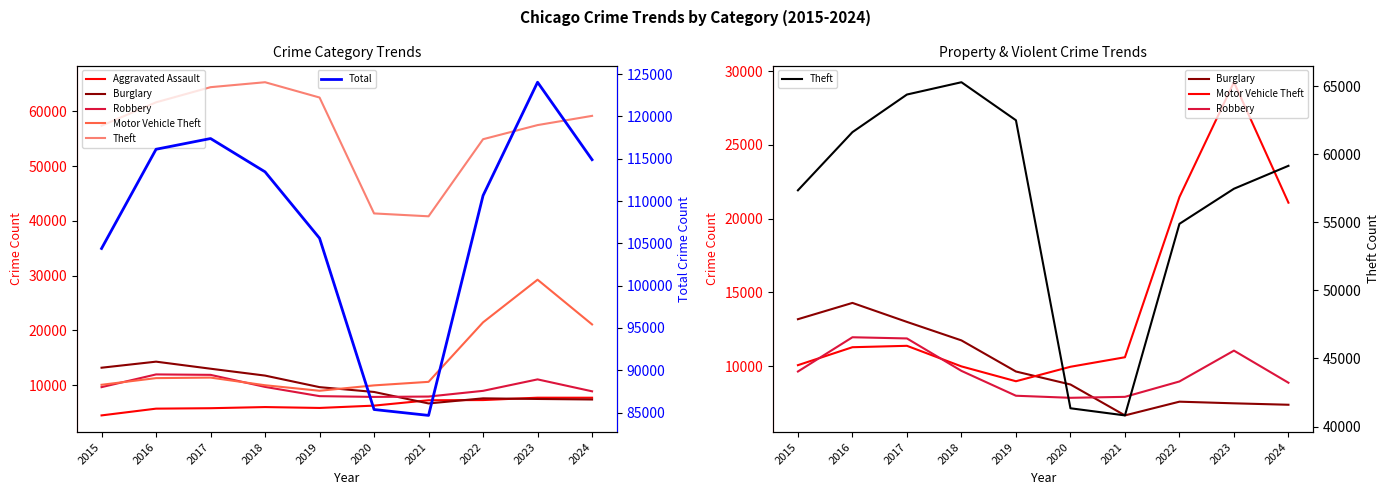

What is the average value of the Total series?

107653